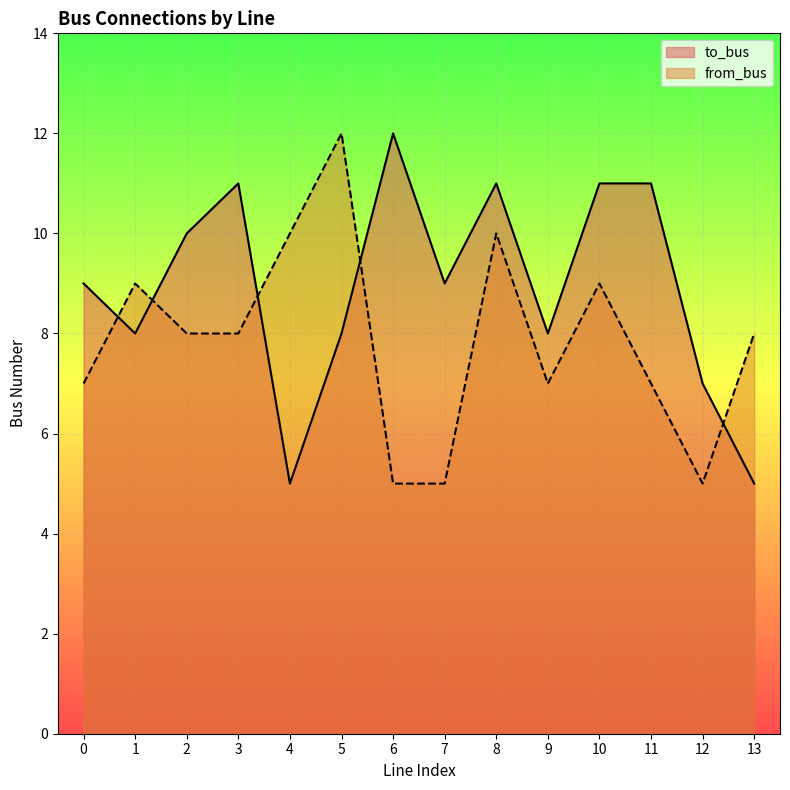

Is the value of from_bus at 8 greater than the value of to_bus at 7?

Yes